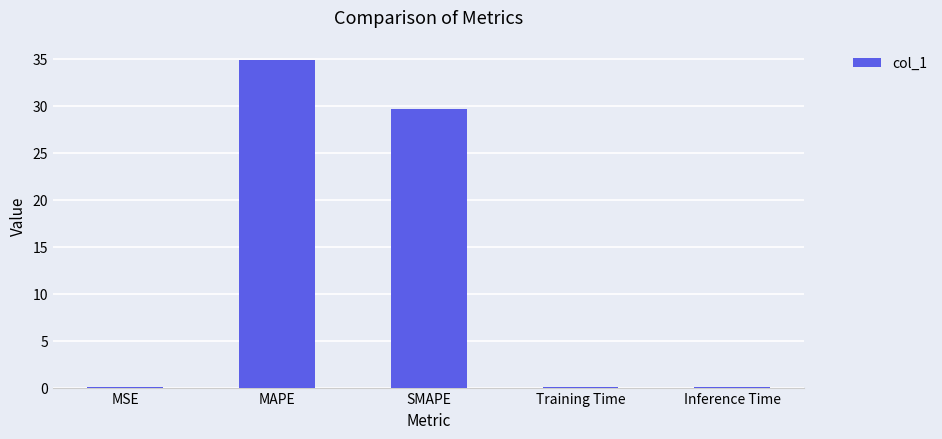

Is it true that the value at Training Time is 0.0?

True